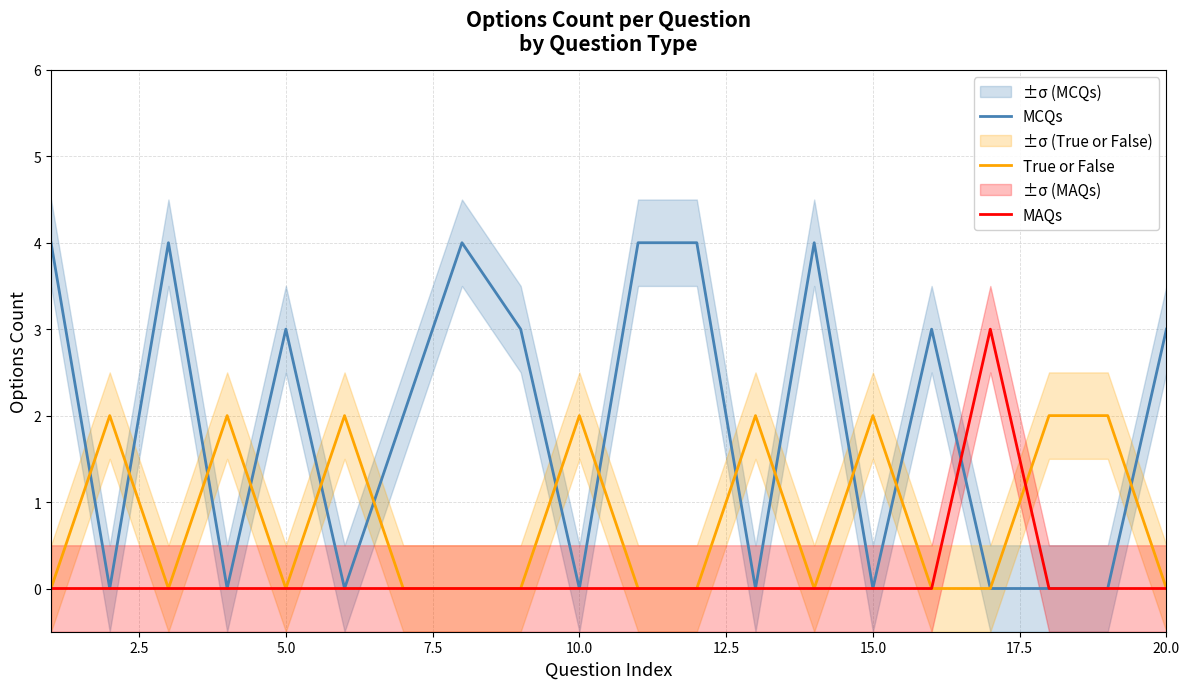

What is the difference between the highest and lowest values at 2.5?

2